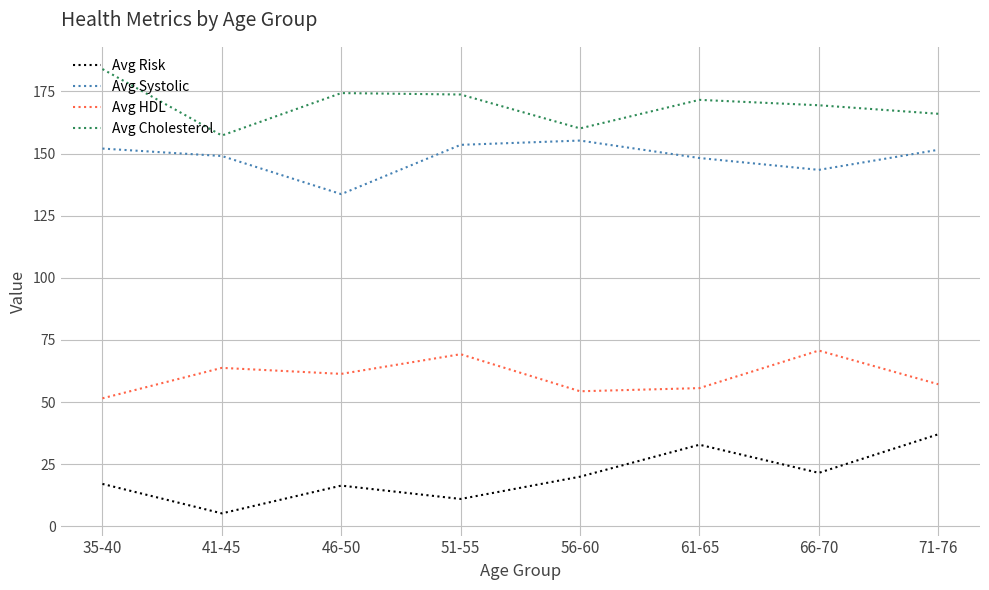

Is the value of Avg Risk at 61-65 greater than the value of Avg Cholesterol at 56-60?

No